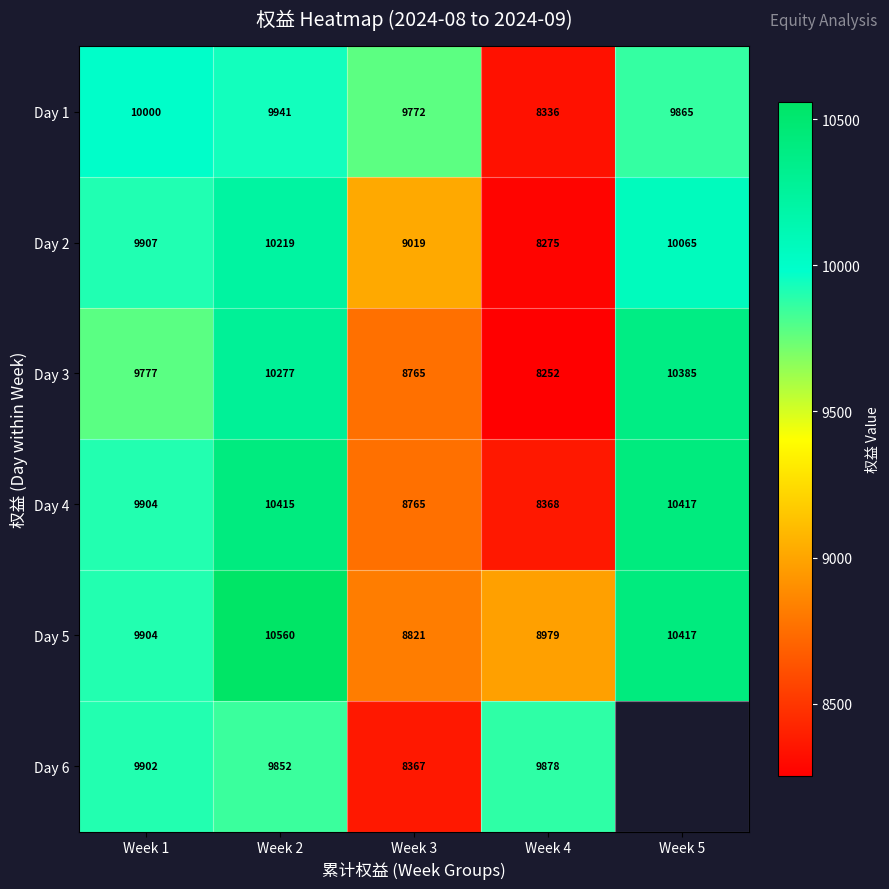

What is the difference between the second highest and second lowest values in the Day 3 series?

1512